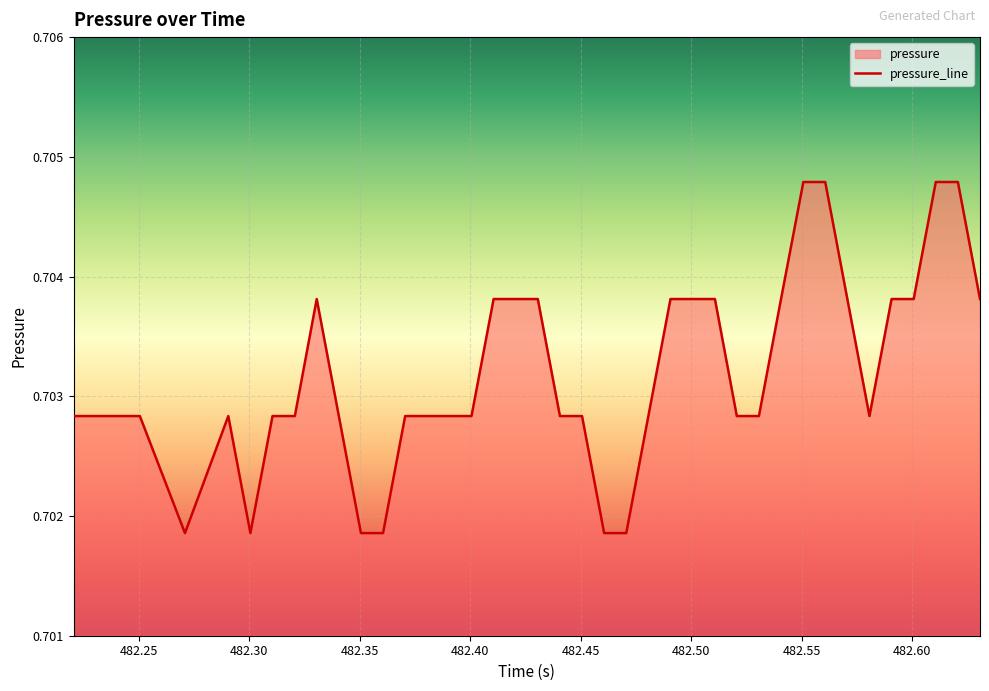

Does the chart display data point markers on the line(s)?

No